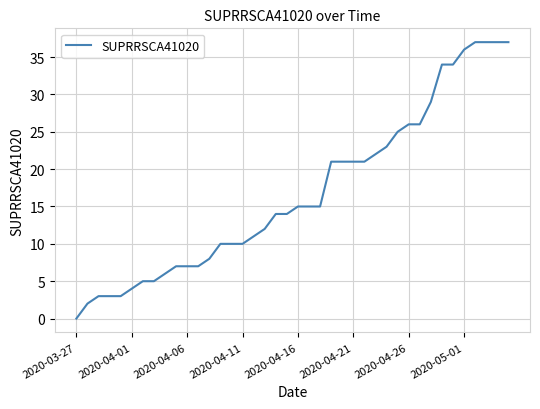

What is the difference between the maximum and minimum values?

37